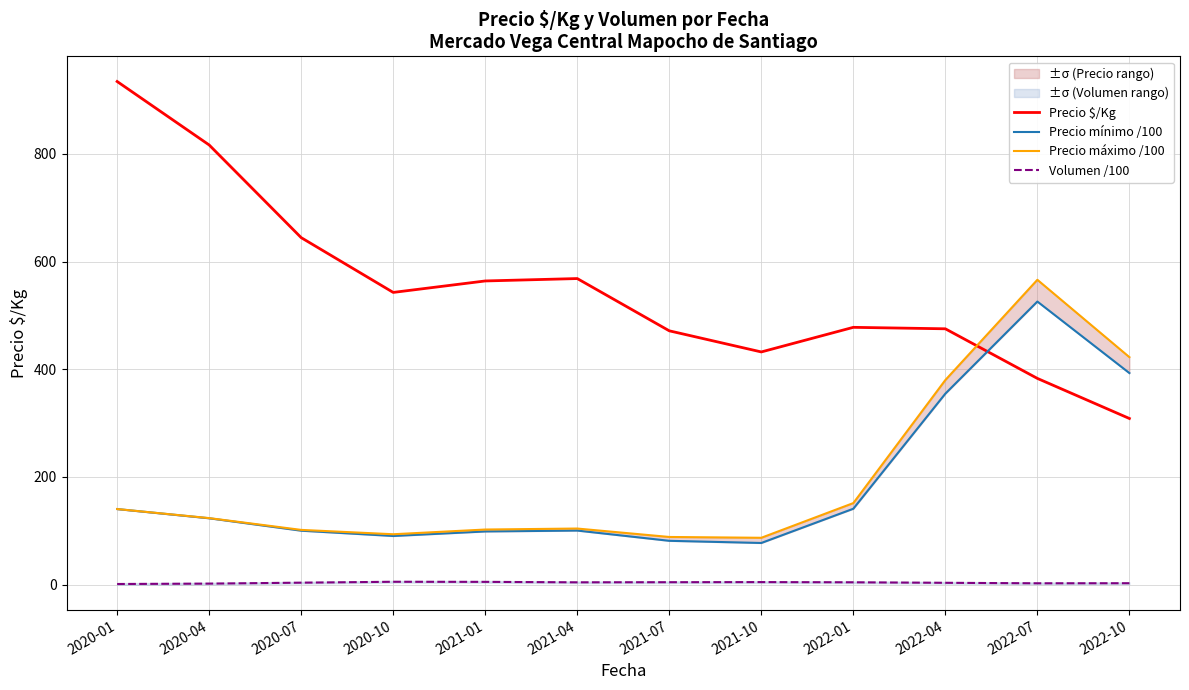

True or false: Precio máximo /100 and Volumen /100 cross at least once.

False